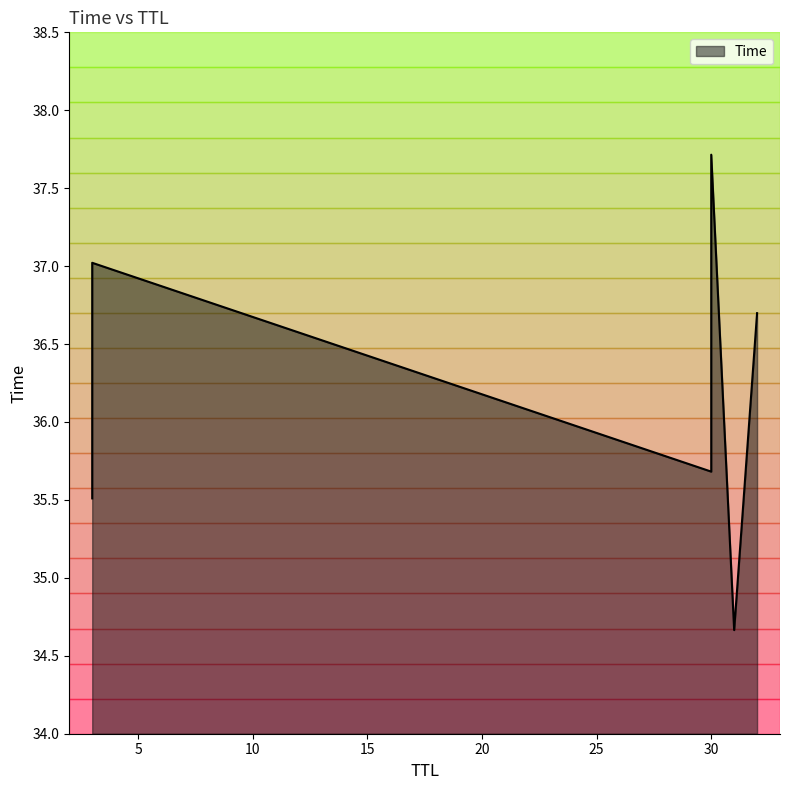

The chart shows a value of 58.1 at 32. True or false?

False